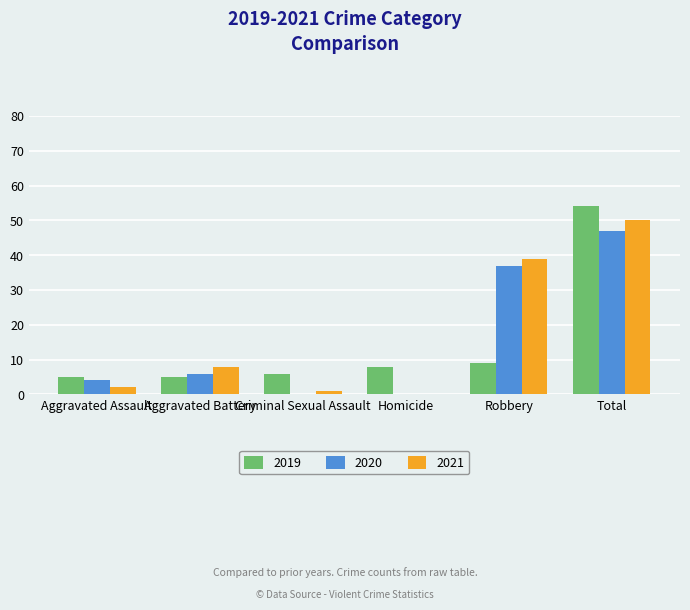

What is the greatest value displayed?

54